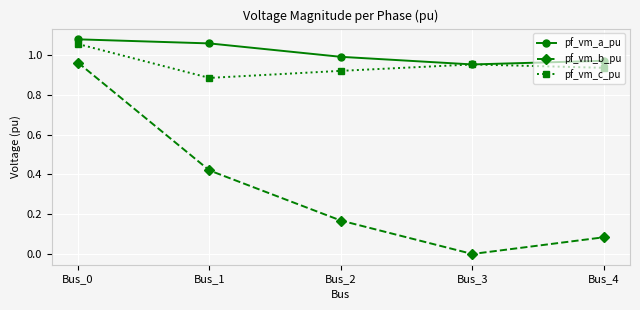

At Bus_2, list the series in order from smallest to largest.

pf_vm_b_pu, pf_vm_c_pu, pf_vm_a_pu